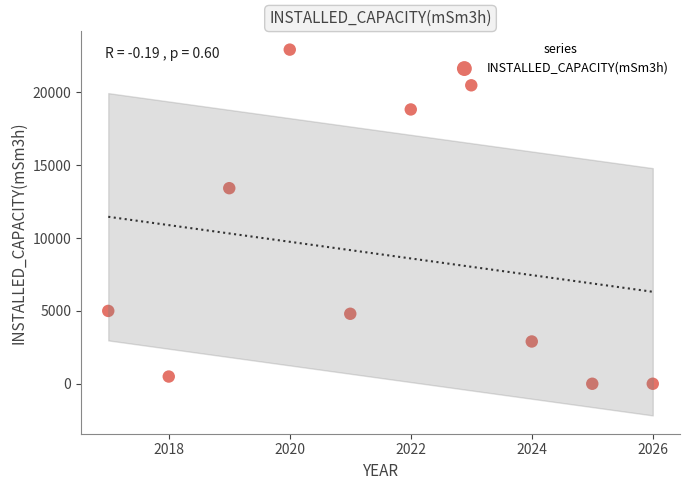

What Y value in the scatter plot is closest to 11468?

13426